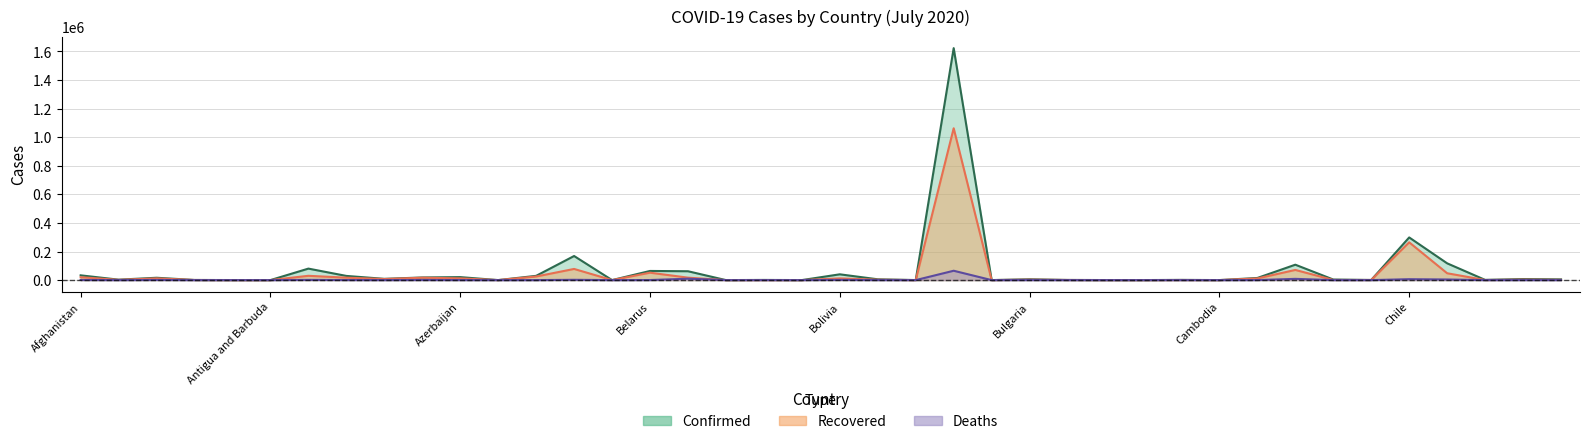

What is the label of the 12th point from the left?

Bahamas